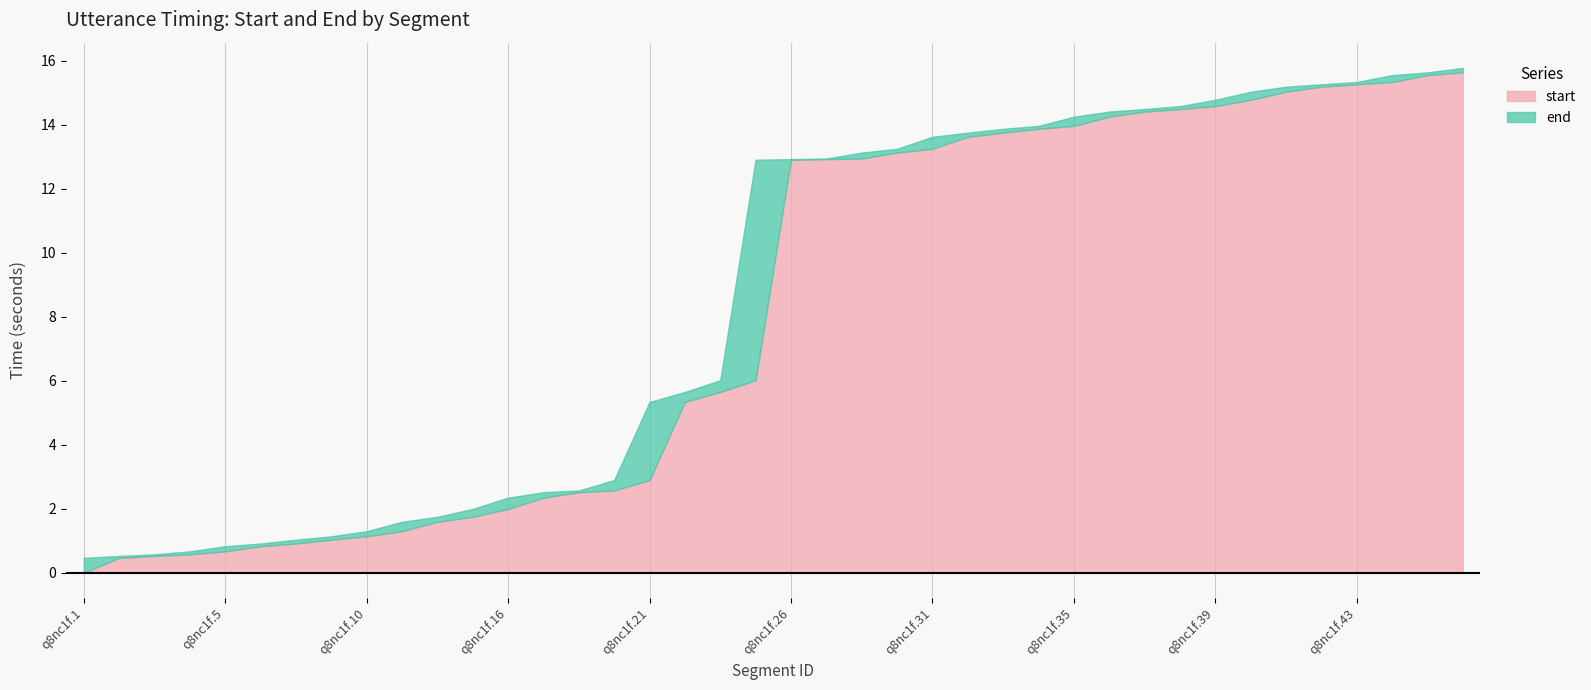

What is the maximum value for start?

15.6